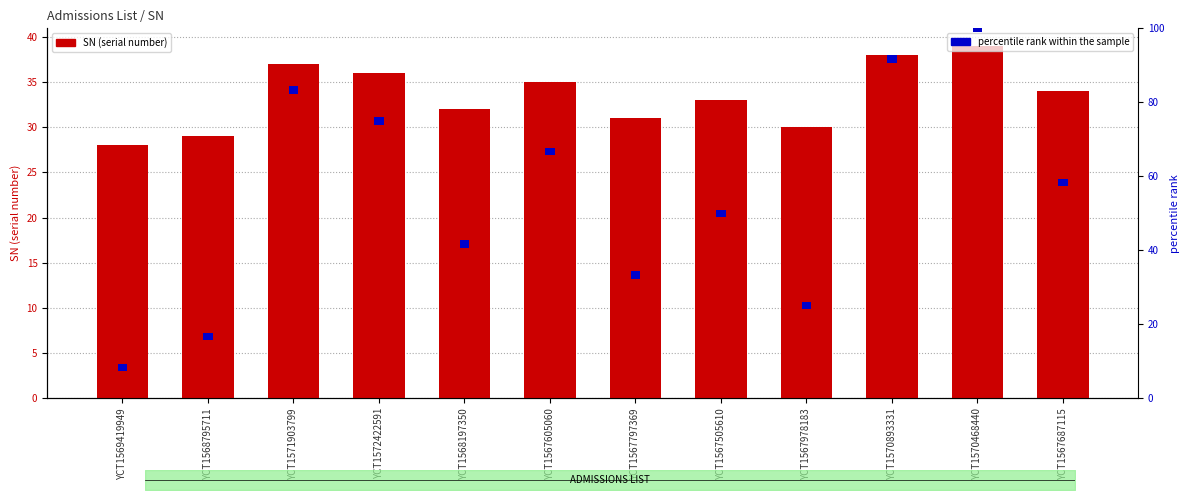

What is the value of the SN (serial number) bar at the 12th from the left?

34